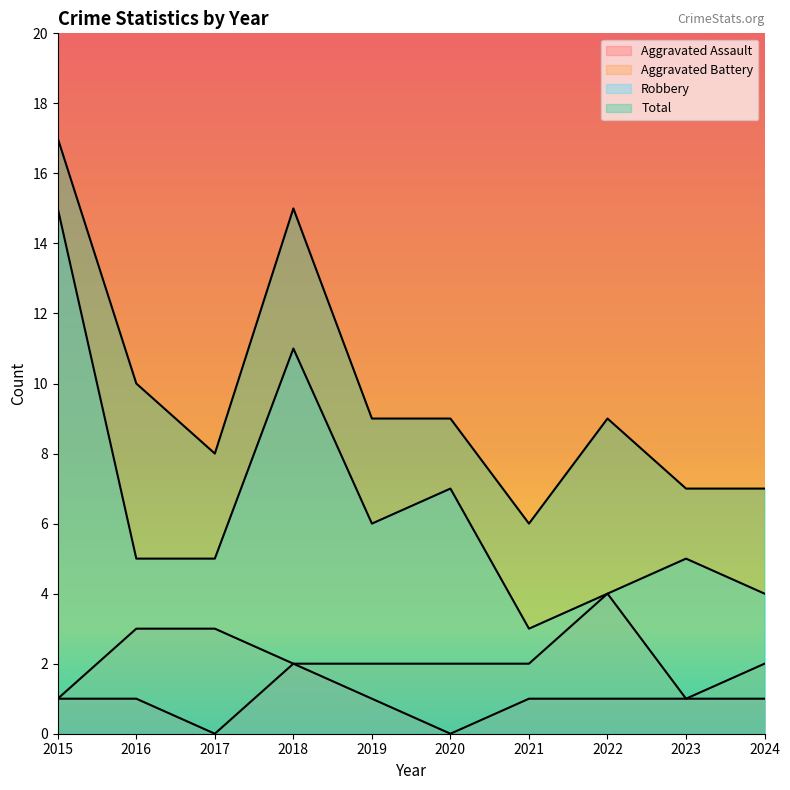

How many lines are shown in the chart?

4